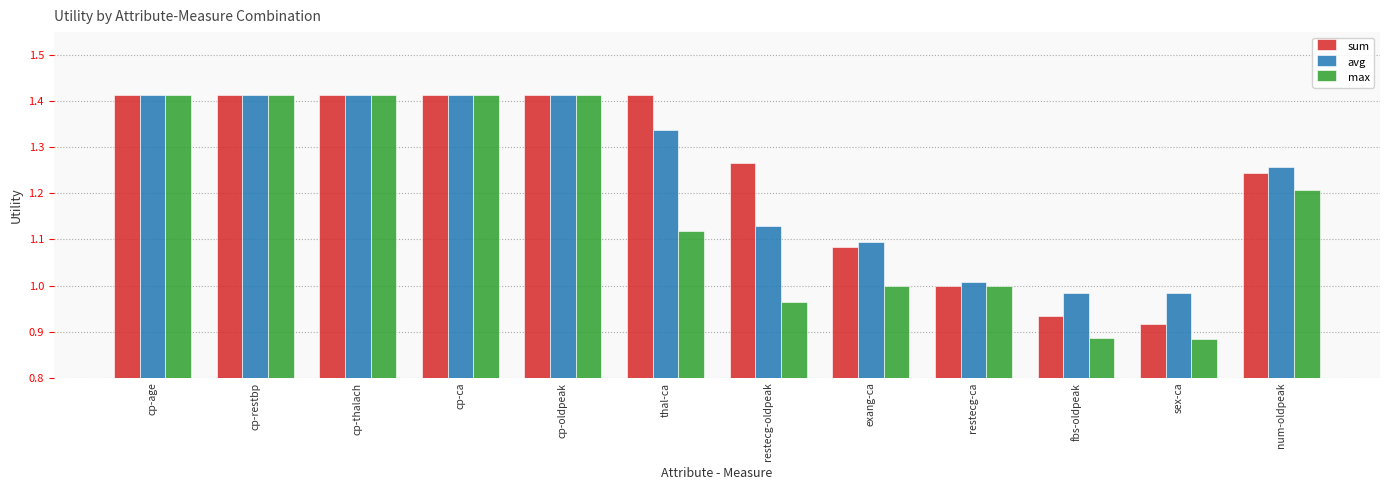

What is the label of the 8th bar from the right?

cp-oldpeak